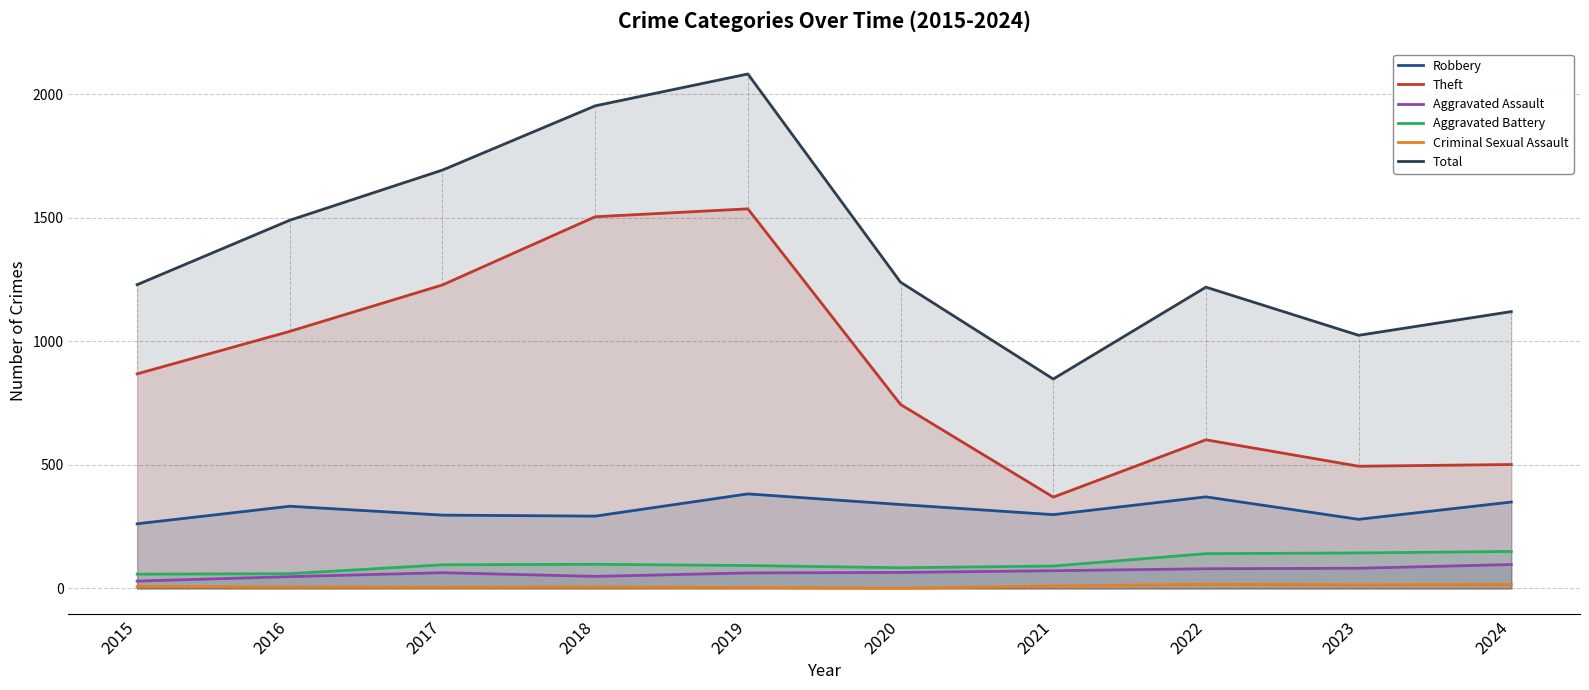

True or false: Total has more than 1 points higher than both neighbors.

True